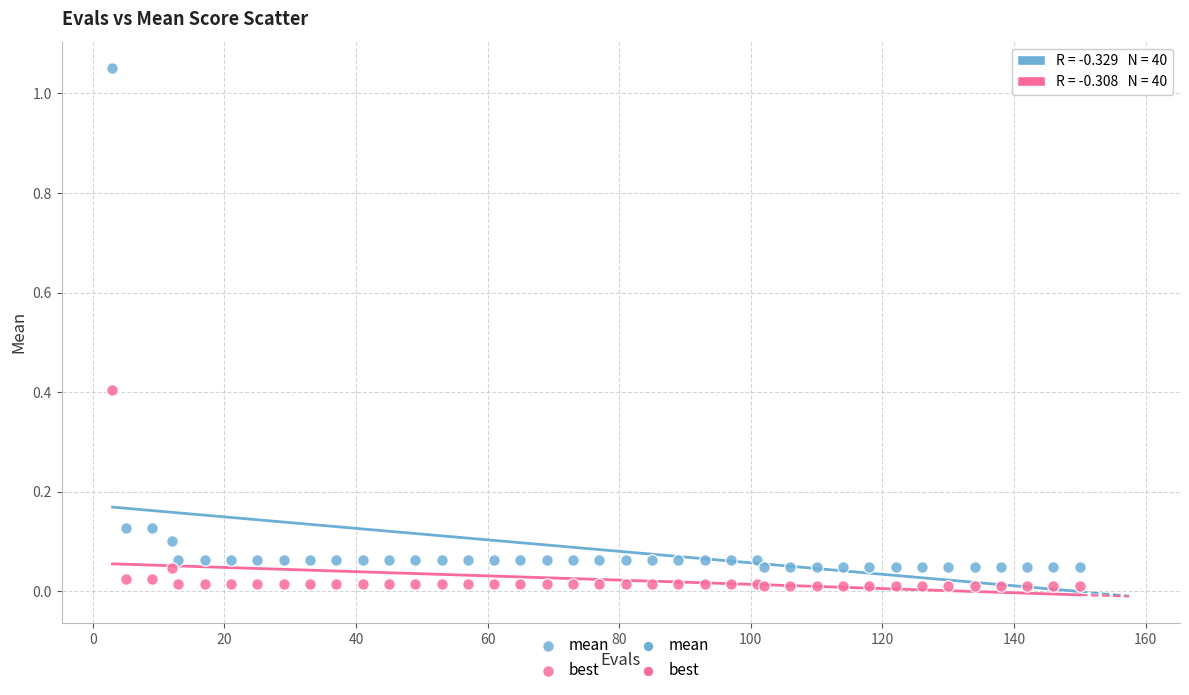

What is the X range (max minus min) for the scatter plot?

147.0